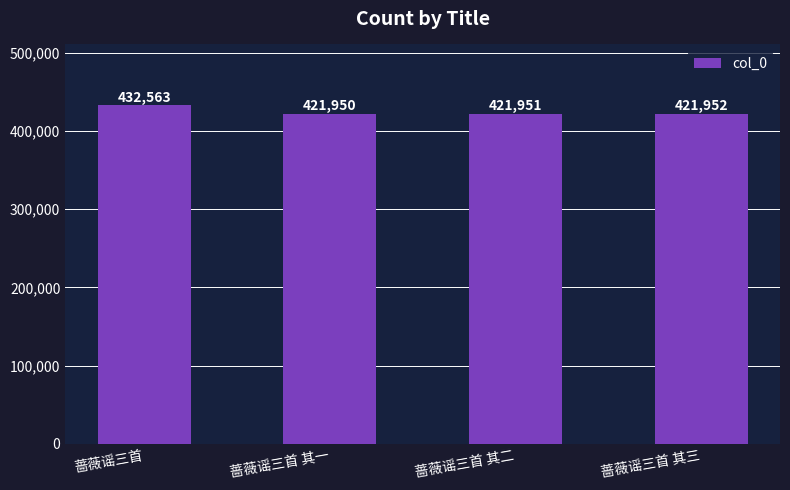

Approximately how many times larger is the value at 蔷薇谣三首 compared to 蔷薇谣三首 其二?

1.0